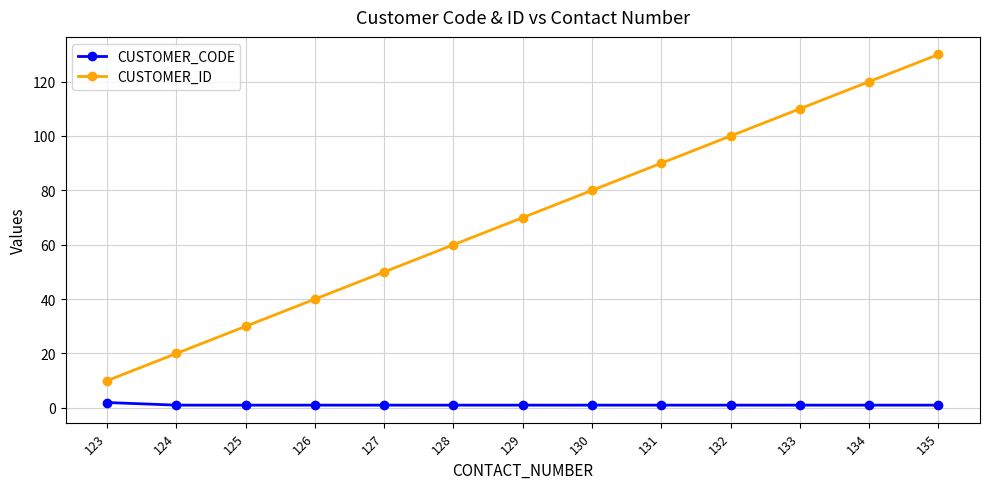

True or false: CUSTOMER_ID has more than 2 interior local peaks.

False